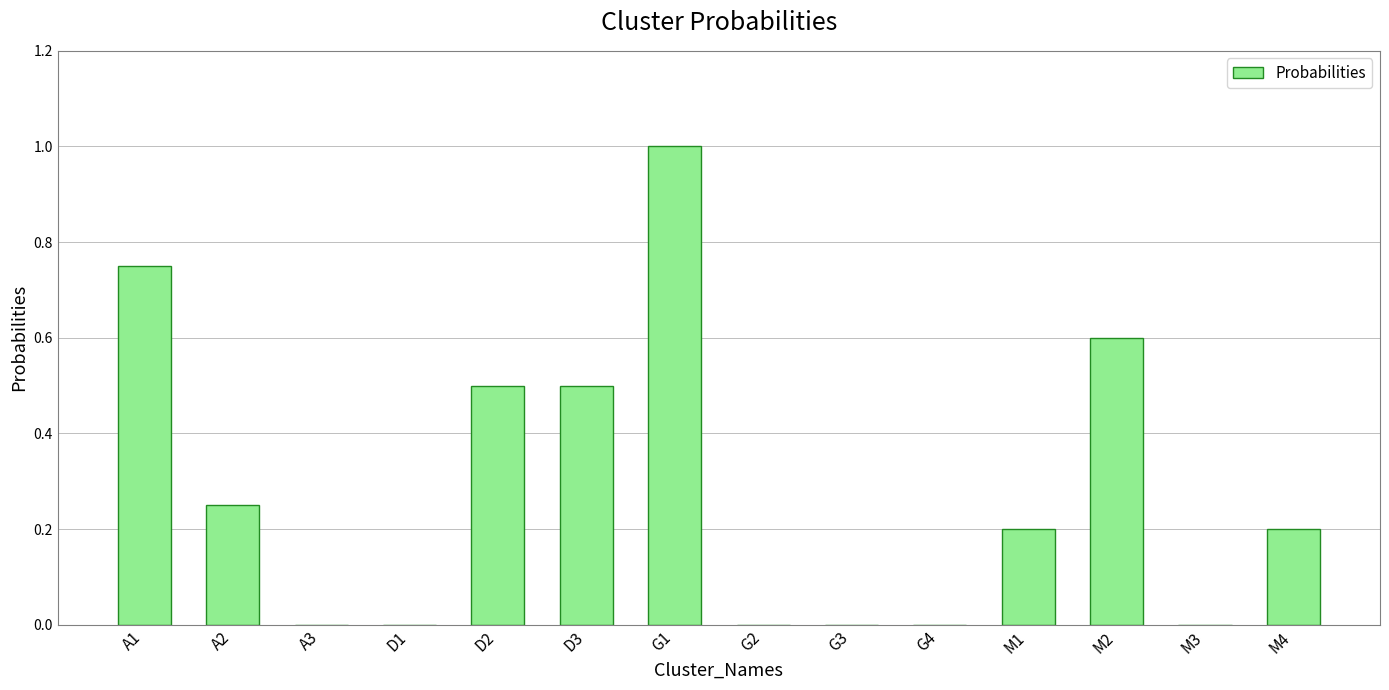

The chart shows a value of -0.4 at M3. True or false?

False